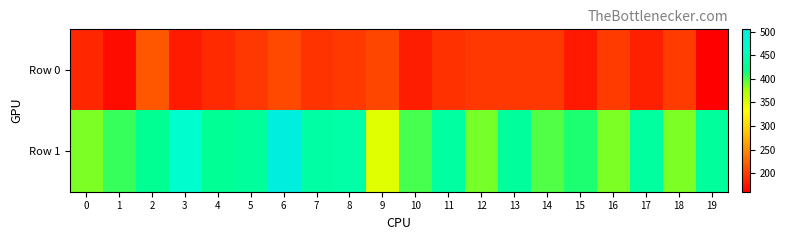

Reading left to right, list all the values displayed in this chart.

Row 0: 0=185.8	1=169.6	2=216.7	3=179.4	4=188.3	5=196.6	6=206.7	7=194.6	8=198.0	9=206.1	10=180.0	11=192.7	12=196.3	13=196.7	14=196.3	15=177.4	16=199.7	17=182.5	18=199.8	19=161.1
Row 1: 0=387.1	1=404.7	2=425.1	3=465.7	4=425.6	5=431.5	6=504.6	7=437.1	8=438.1	9=347.8	10=400.6	11=434.8	12=389.1	13=432.0	14=397.4	15=411.2	16=386.8	17=432.4	18=387.5	19=431.1